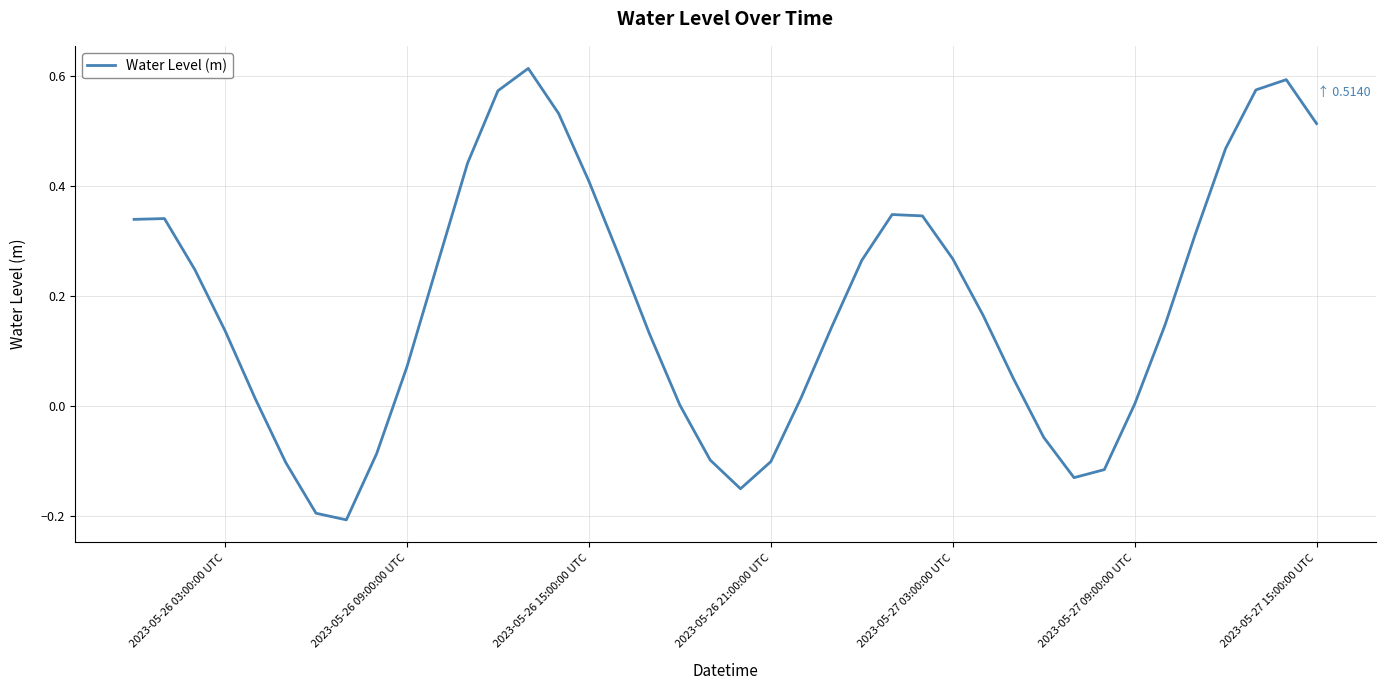

Does the chart display data point markers on the line(s)?

No